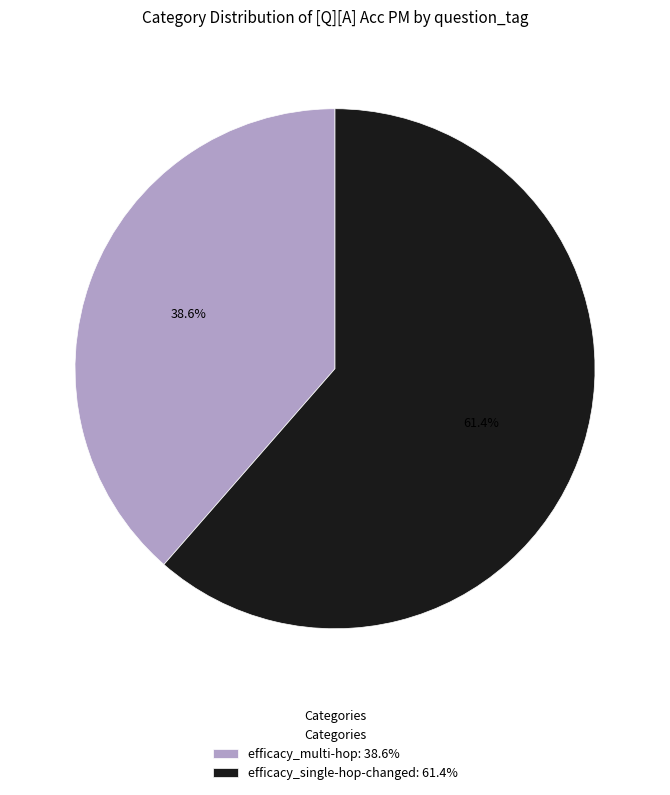

Is there any slice that represents more than half of the pie?

Yes